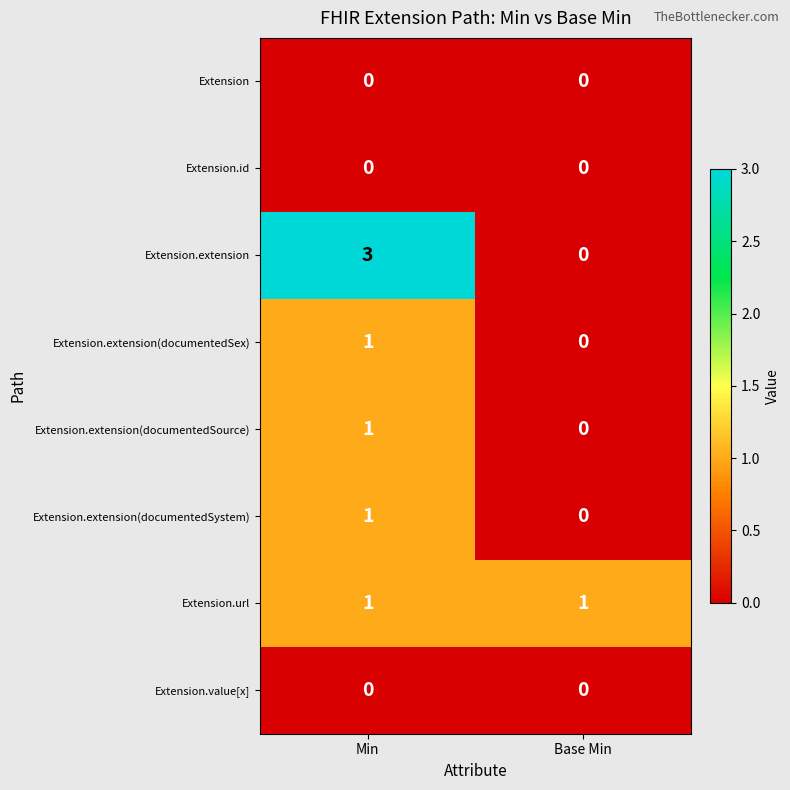

Rank the categories by Extension.extension(documentedSex) value from highest to lowest.

Min, Base Min